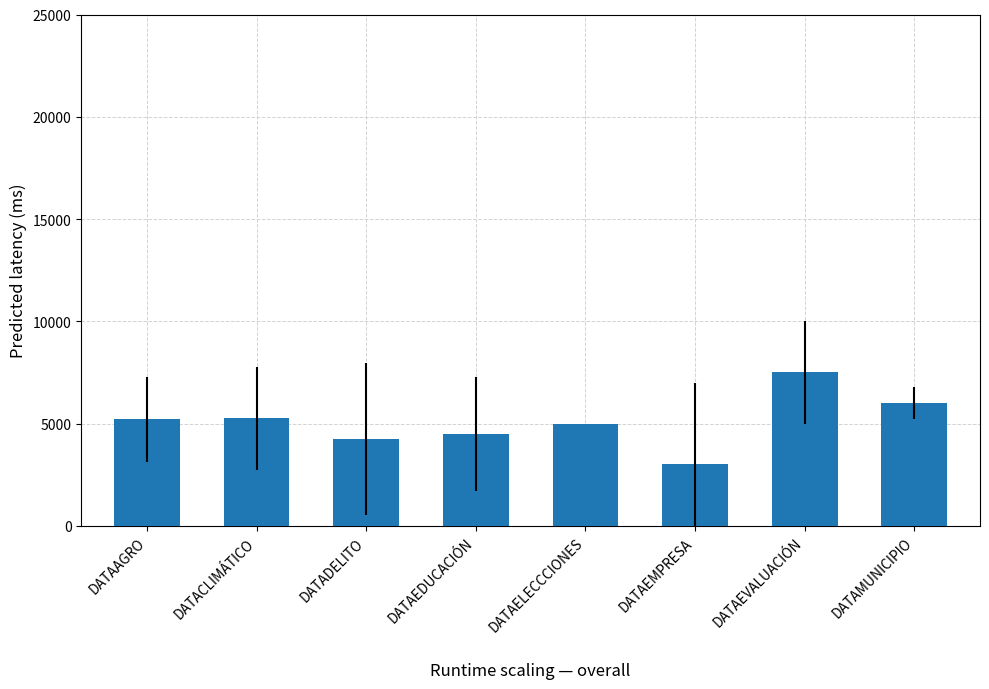

Which category has the highest value across all series?

DATAEVALUACIÓN